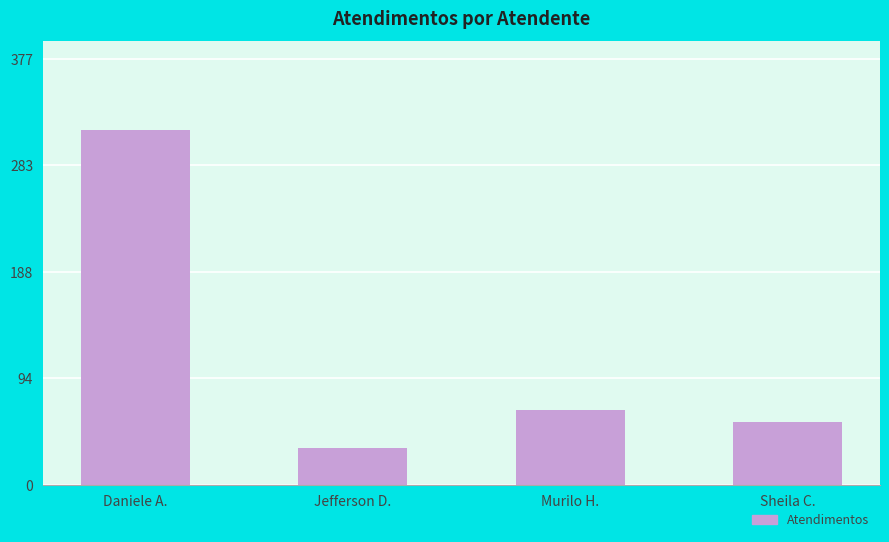

List the labels in order of value, smallest first.

Jefferson D., Sheila C., Murilo H., Daniele A.